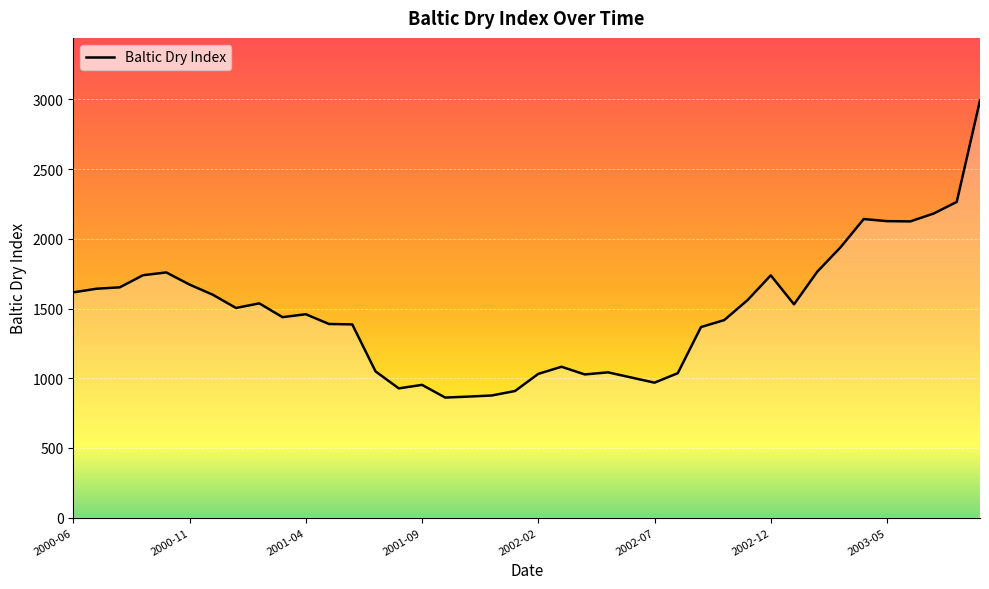

Rank the categories by value from lowest to highest.

16, 17, 18, 19, 14, 15, 25, 24, 22, 20, 26, 23, 13, 21, 27, 12, 11, 28, 9, 10, 2003-05, 31, 8, 29, 2002-12, 2000-06, 2000-11, 2001-04, 2002-07, 30, 2001-09, 2002-02, 32, 33, 36, 35, 34, 37, 38, 39